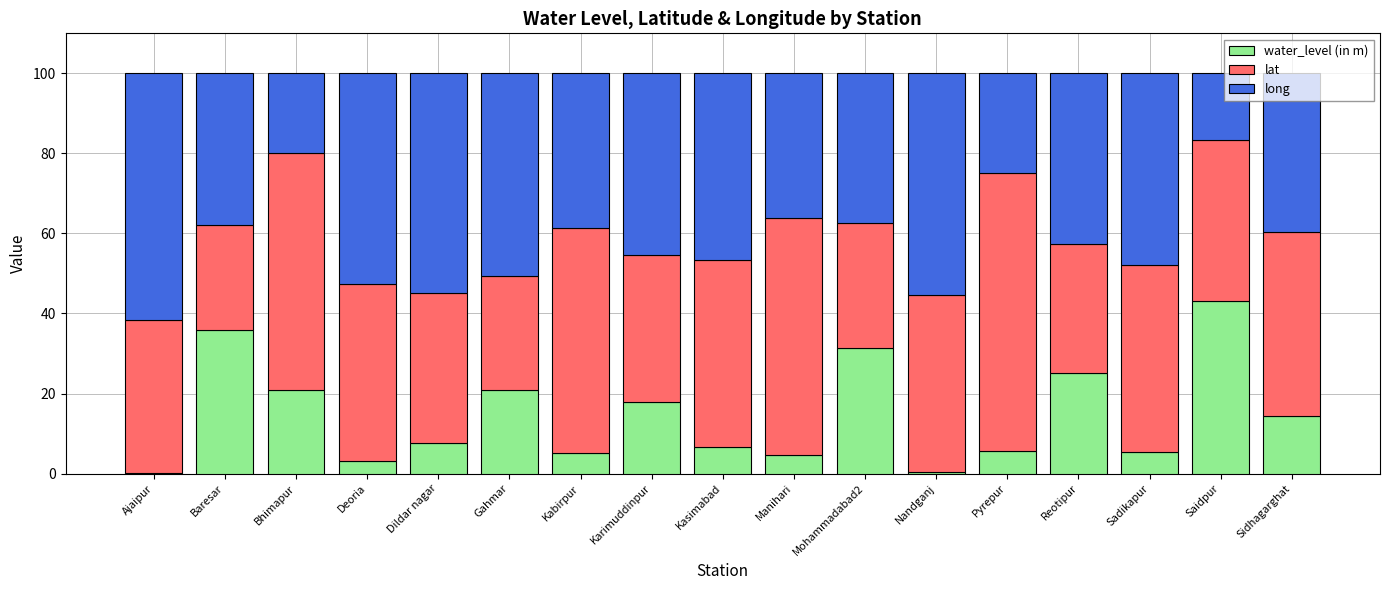

True or false: water_level (in m) has a value of 35.8 at Baresar.

True